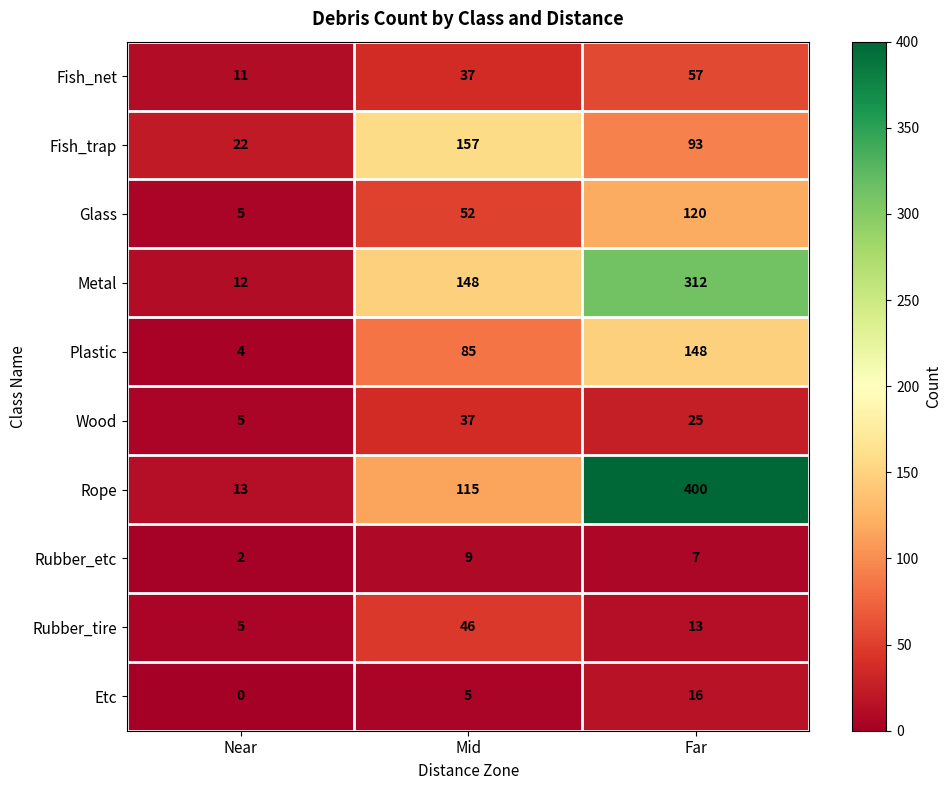

What is the approximate value of Rubber_etc at Far?

7